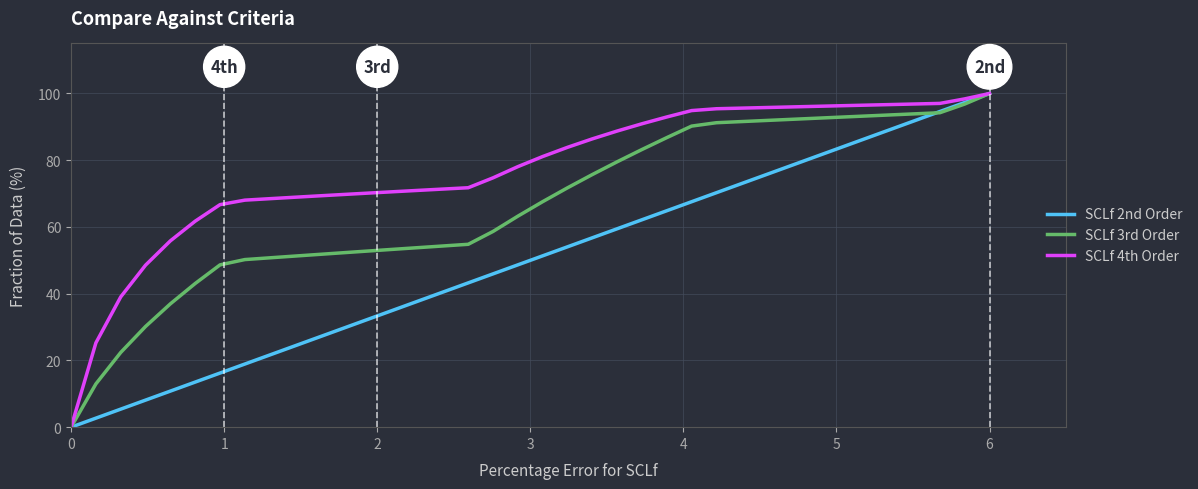

List the series in order of their overall mean, lowest first.

SCLf 2nd Order, SCLf 3rd Order, SCLf 4th Order